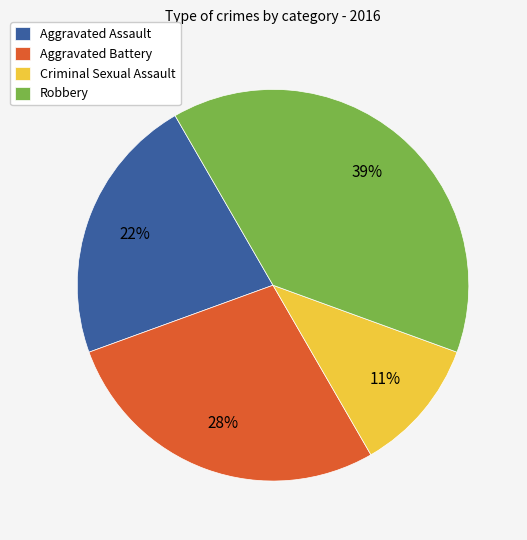

The Criminal Sexual Assault slice represents 19% of the pie. True or false?

False